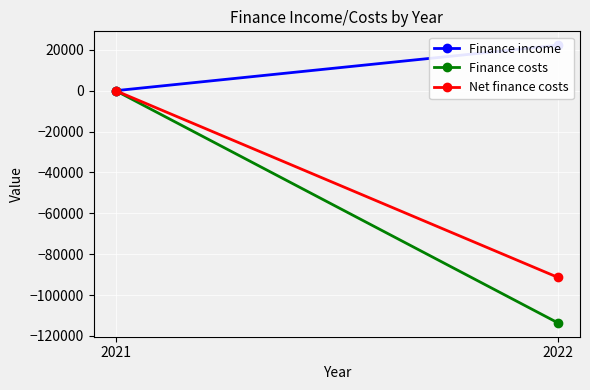

What is the value of the Net finance costs point at the 1st from the left?

-91340